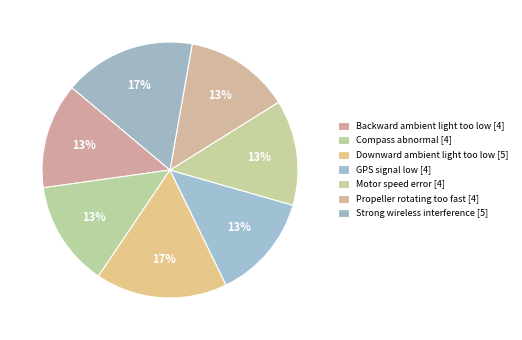

Is there a majority slice in this chart?

No